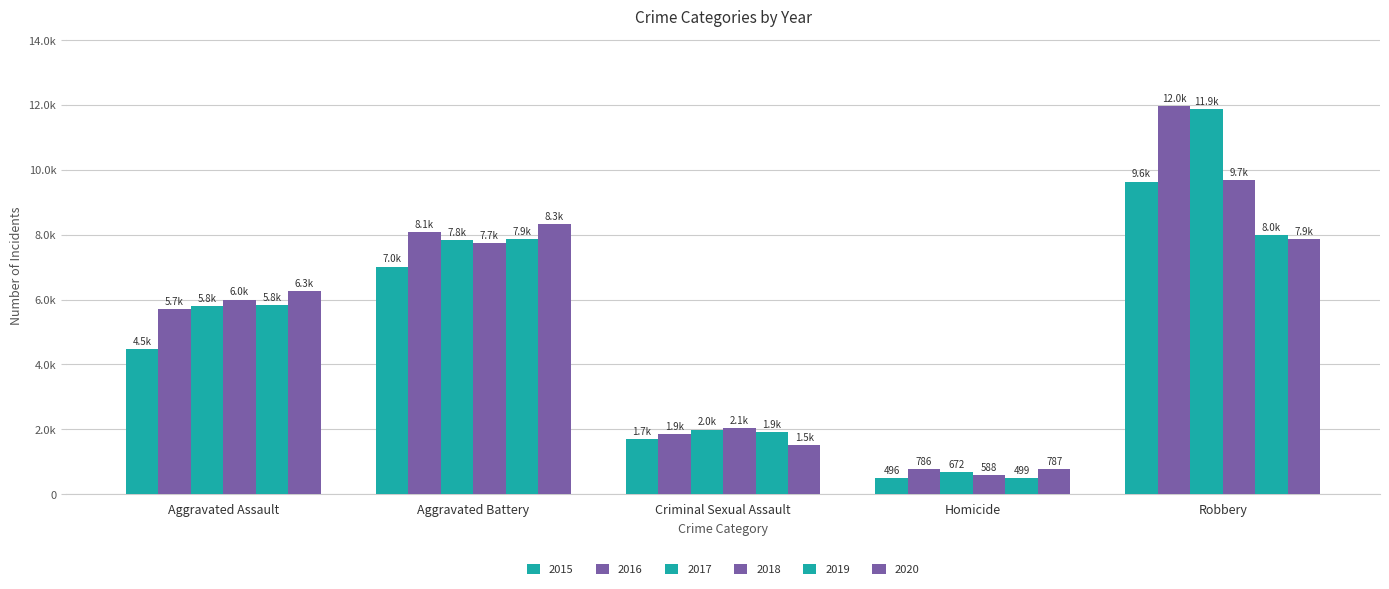

At which label is 2020 closest to 4553?

Aggravated Assault